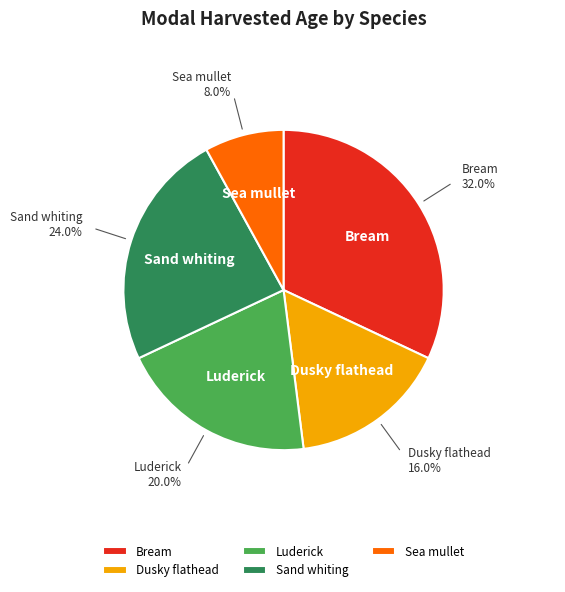

What portion of the pie excludes Dusky flathead?

84.0%